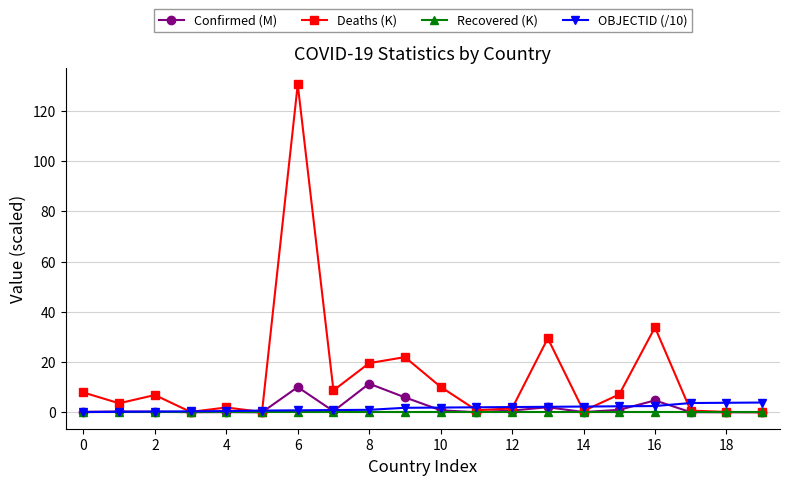

Does the chart have visible grid lines?

Yes